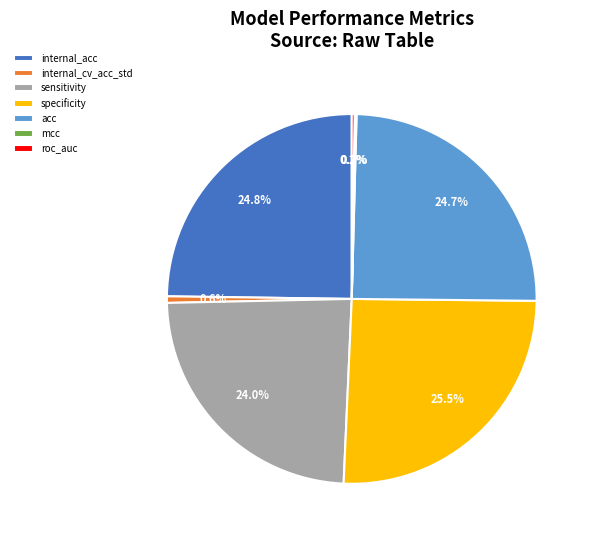

What portion of the pie excludes internal_cv_acc_std?

99.4%